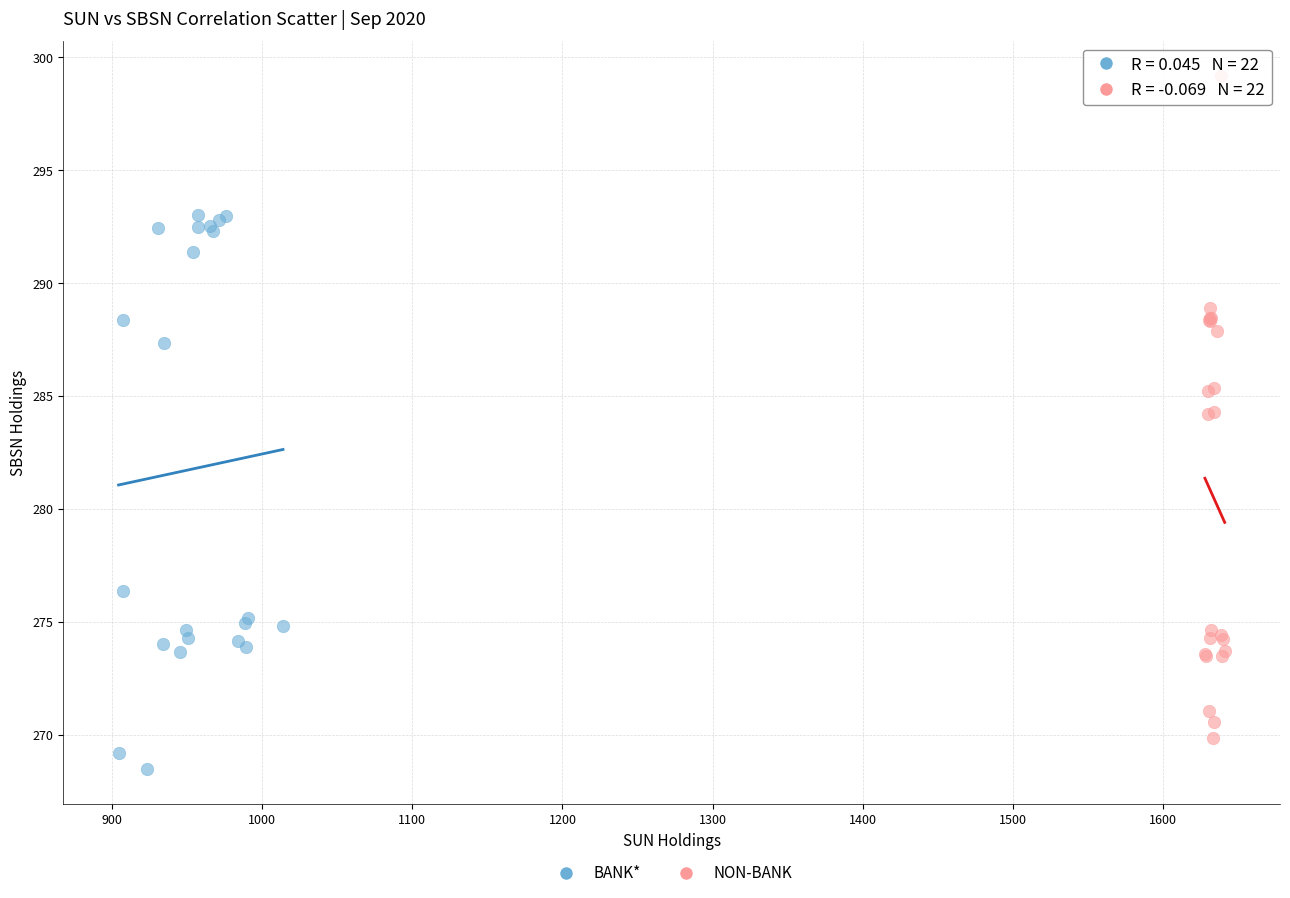

What are all the series names shown in the legend?

BANK*, NON-BANK